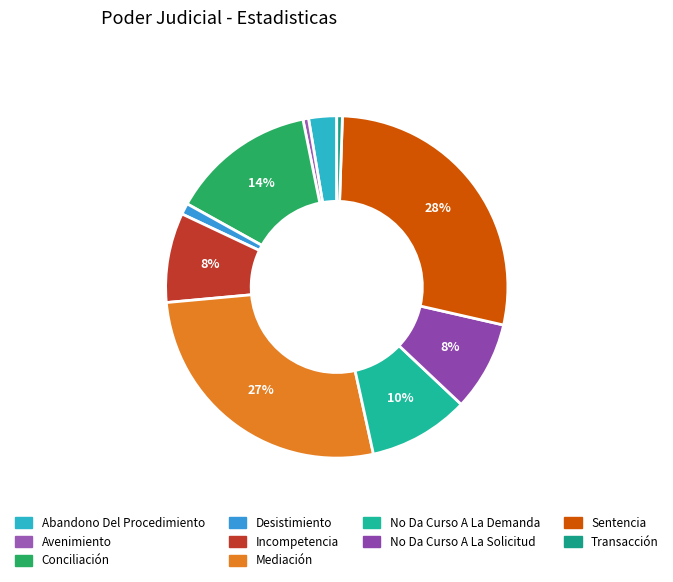

How many segments does this pie chart have?

10